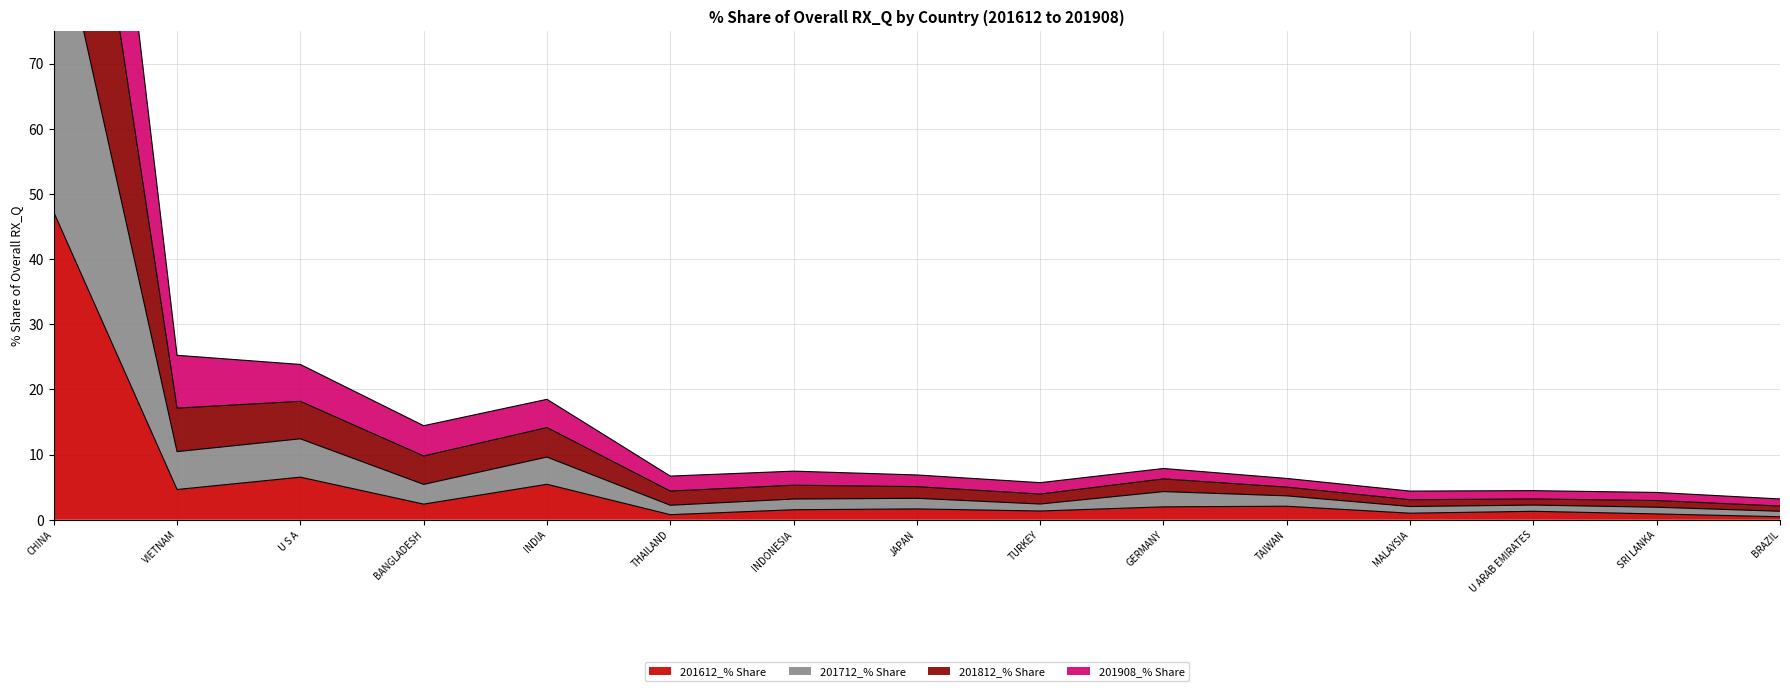

At which category does 201812_% Share reach its first local valley?

BANGLADESH